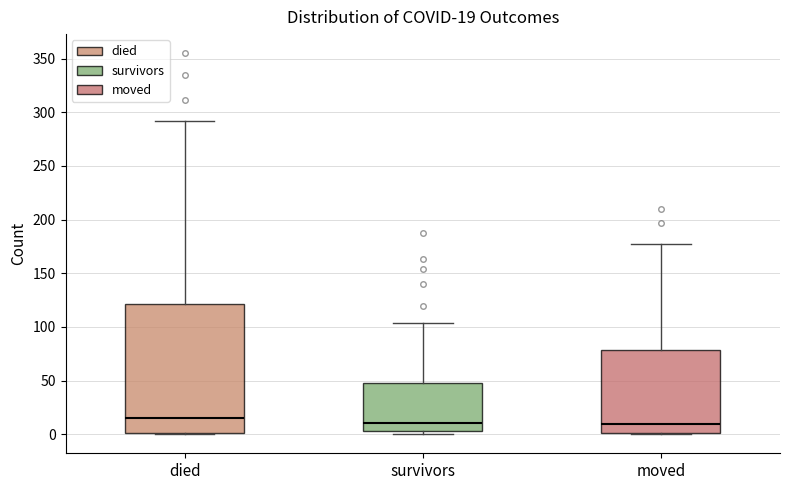

Comparing the boxes themselves (not the whiskers), which one is the tallest?

died